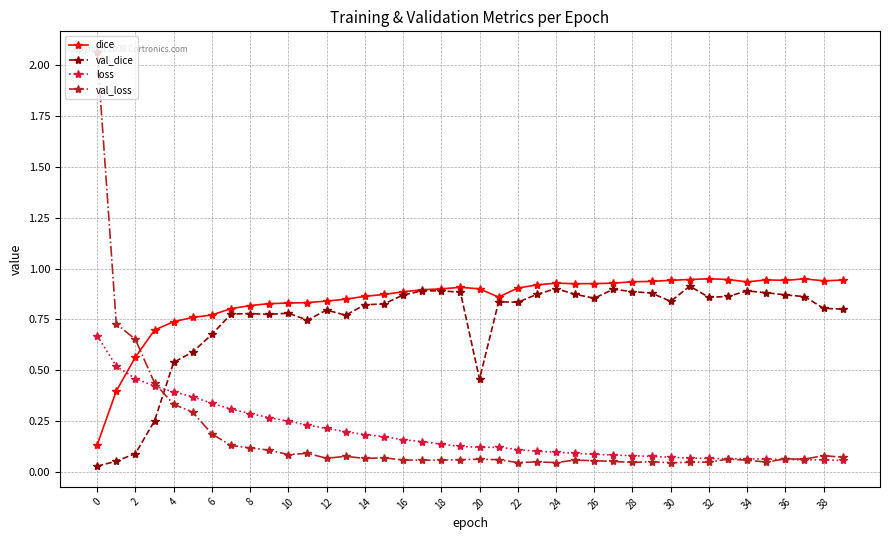

What is the sum of all val_loss values?

6.8